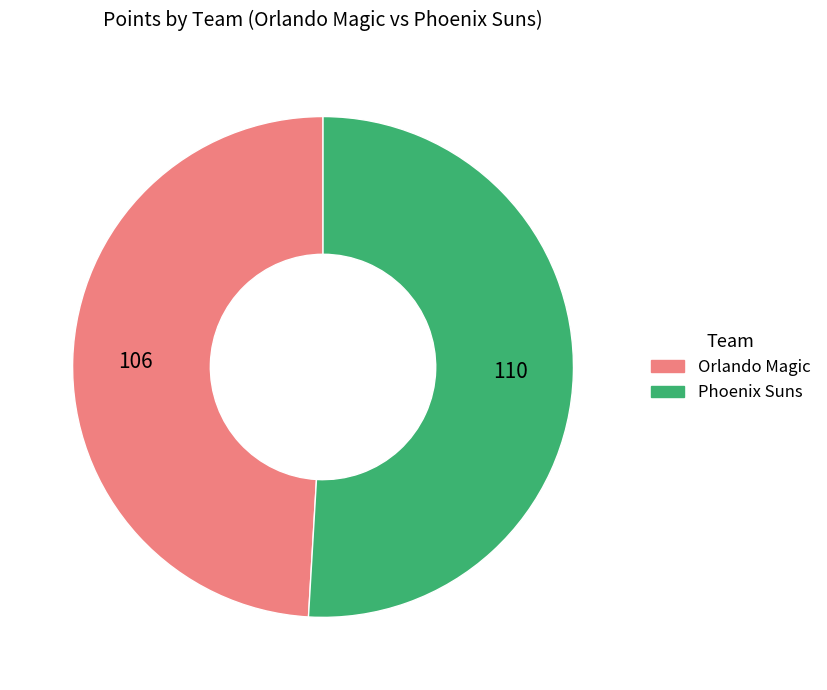

Is the sum of Orlando Magic and Phoenix Suns greater than half?

Yes